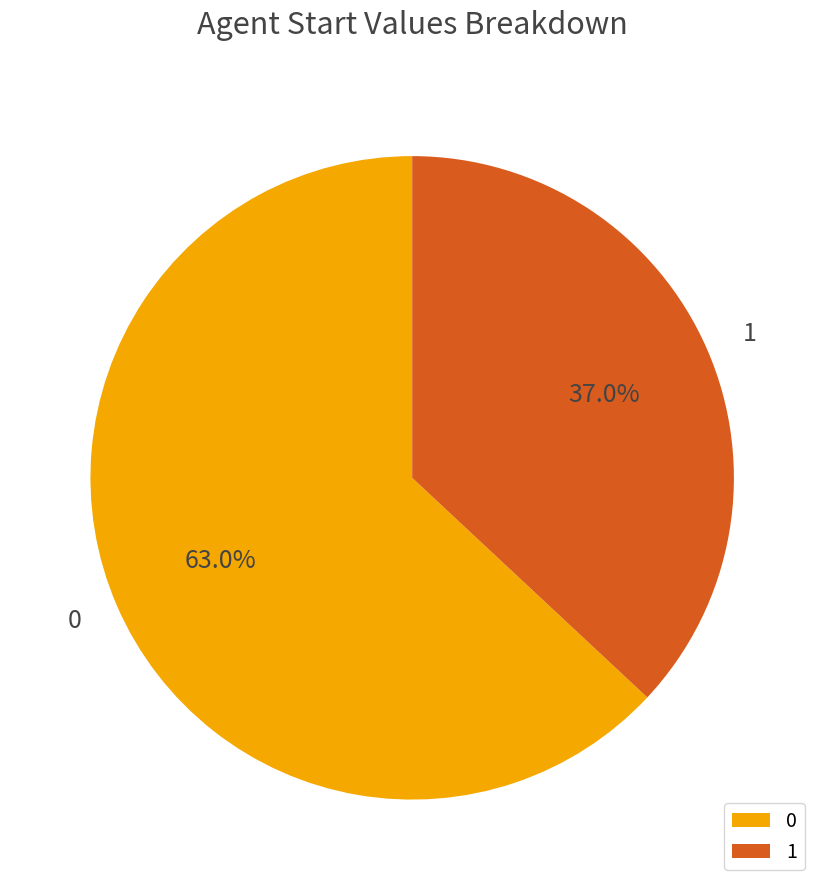

The 0 slice represents 57% of the pie. True or false?

False